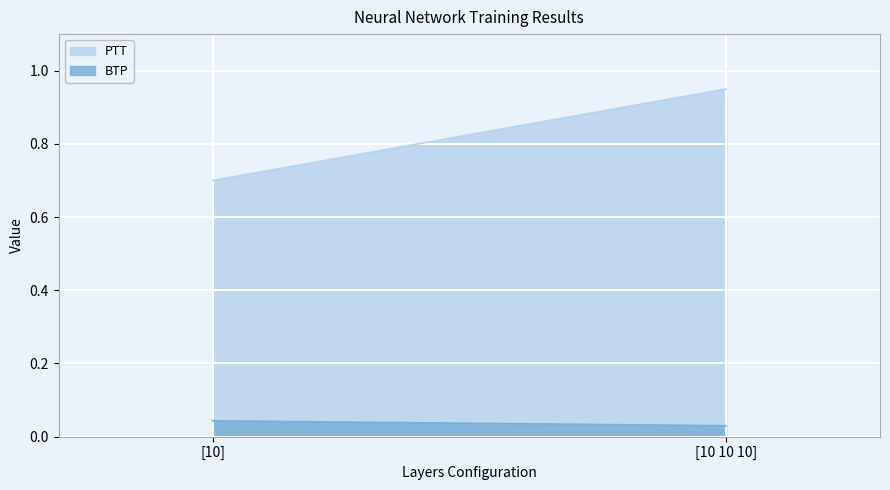

List the series in order of their peak value, lowest first.

BTP, PTT